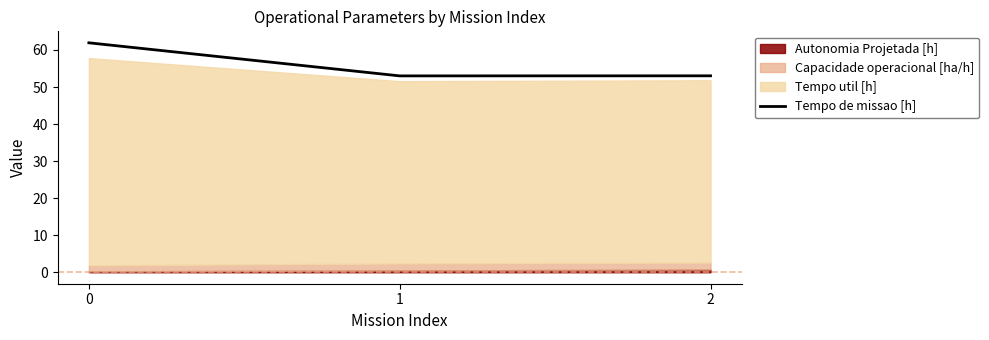

What is the minimum value for Tempo de missao [h]?

53.0